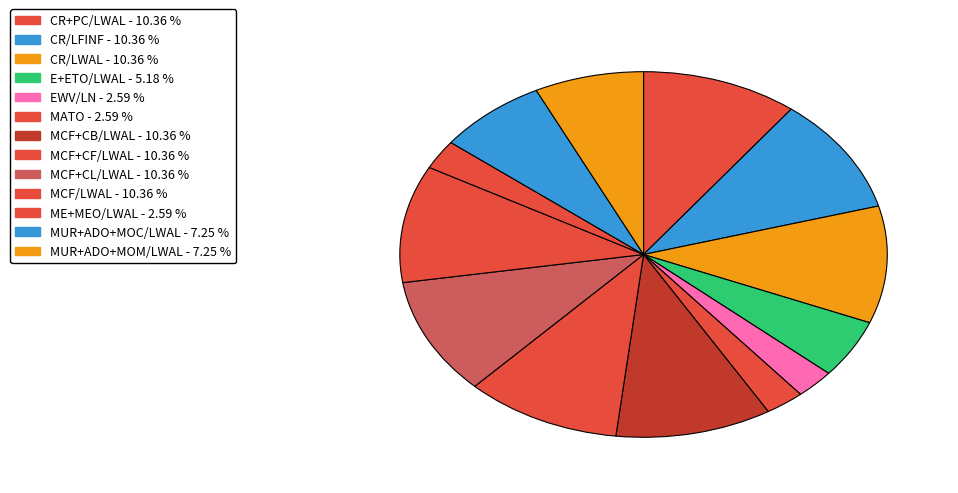

Combined, do MCF+CF/LWAL and CR/LWAL account for over 50%?

No